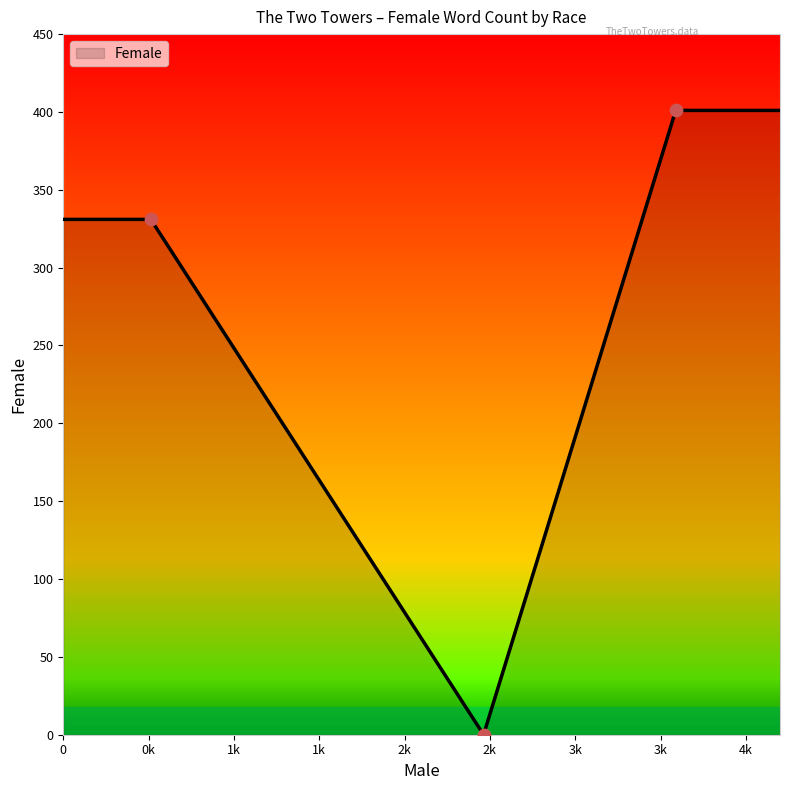

True or false: the data has more than 2 interior local peaks.

False